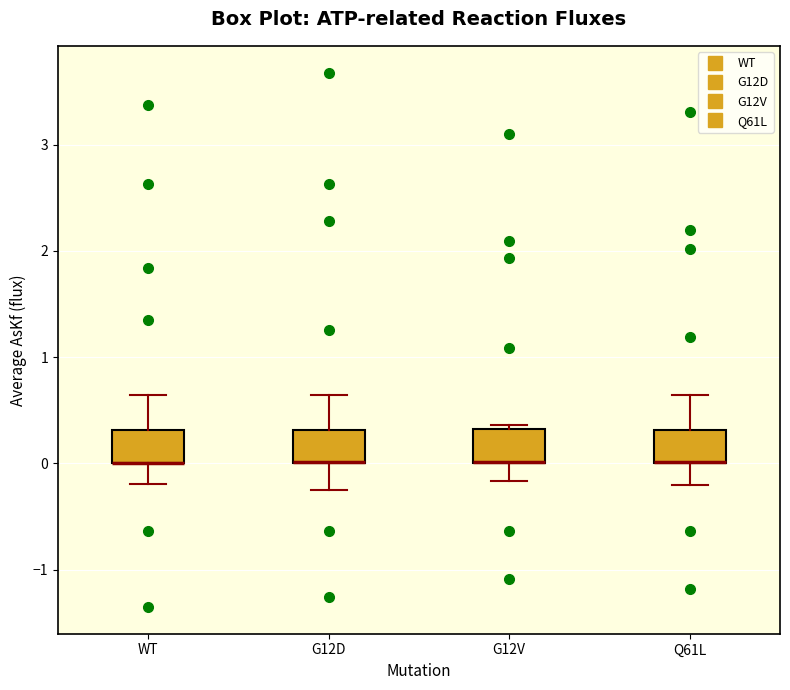

Reading left to right, read every box against the y-axis: the position of its median line, the range the box covers, and the ends of its whiskers. The values are not printed on the chart, so give them approximately, as read against the axis.

WT: median 0.0 (drawn on the box's lower edge), box 0.0 to 0.3, whiskers -0.2 to 0.6
G12D: median 0.0 (drawn on the box's lower edge), box 0.0 to 0.3, whiskers -0.3 to 0.6
G12V: median 0.0 (drawn on the box's lower edge), box 0.0 to 0.3, whiskers -0.2 to 0.4
Q61L: median 0.0 (drawn on the box's lower edge), box 0.0 to 0.3, whiskers -0.2 to 0.6